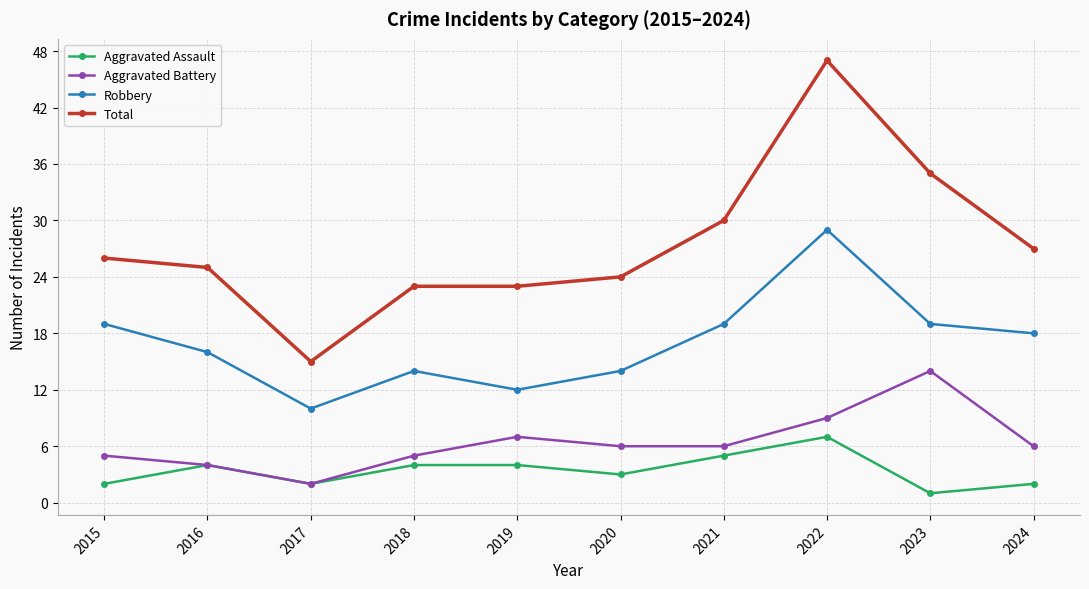

True or false: Robbery has a value of 14 at 2018.

True